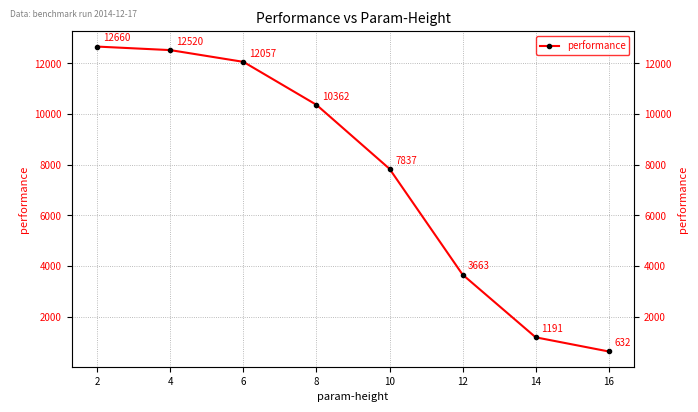

Reading left to right, what are all the values shown in this chart?

12659.8	12520.4	12056.8	10361.9	7836.7	3663.4	1190.5	631.9